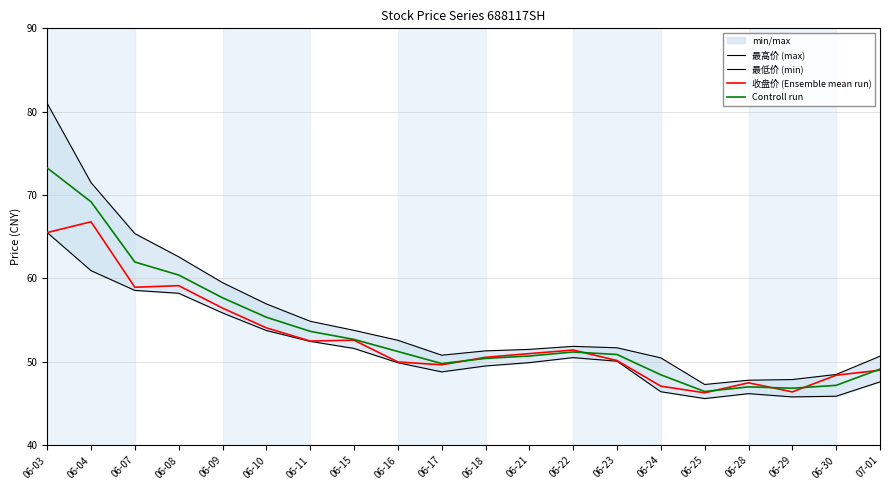

How many times do 收盘价 (Ensemble mean run) and Controll run cross each other?

6